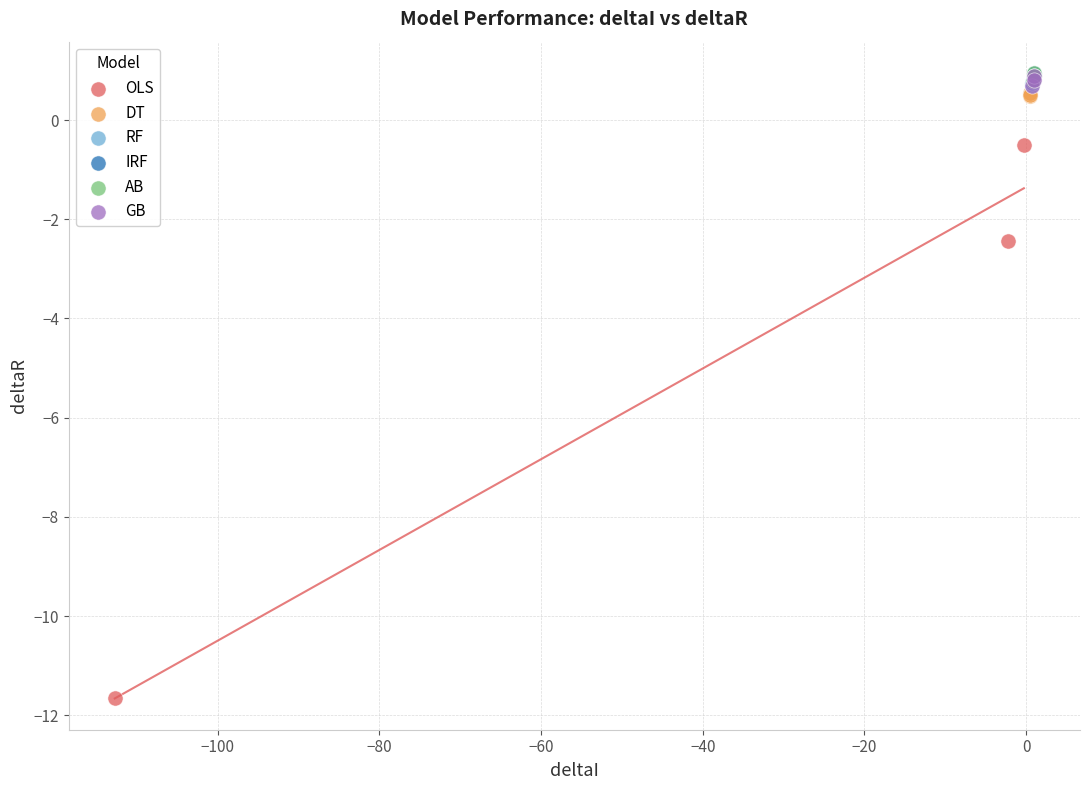

Which series has the widest spread of Y values?

OLS